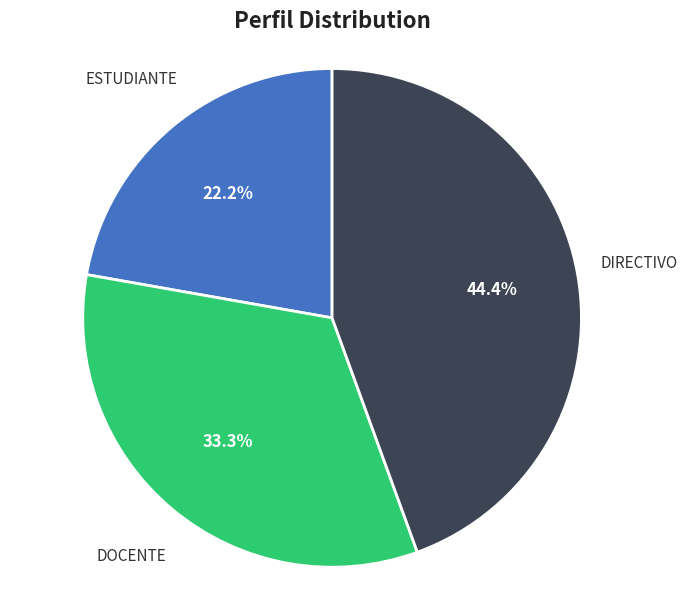

Which slice is the largest?

DIRECTIVO